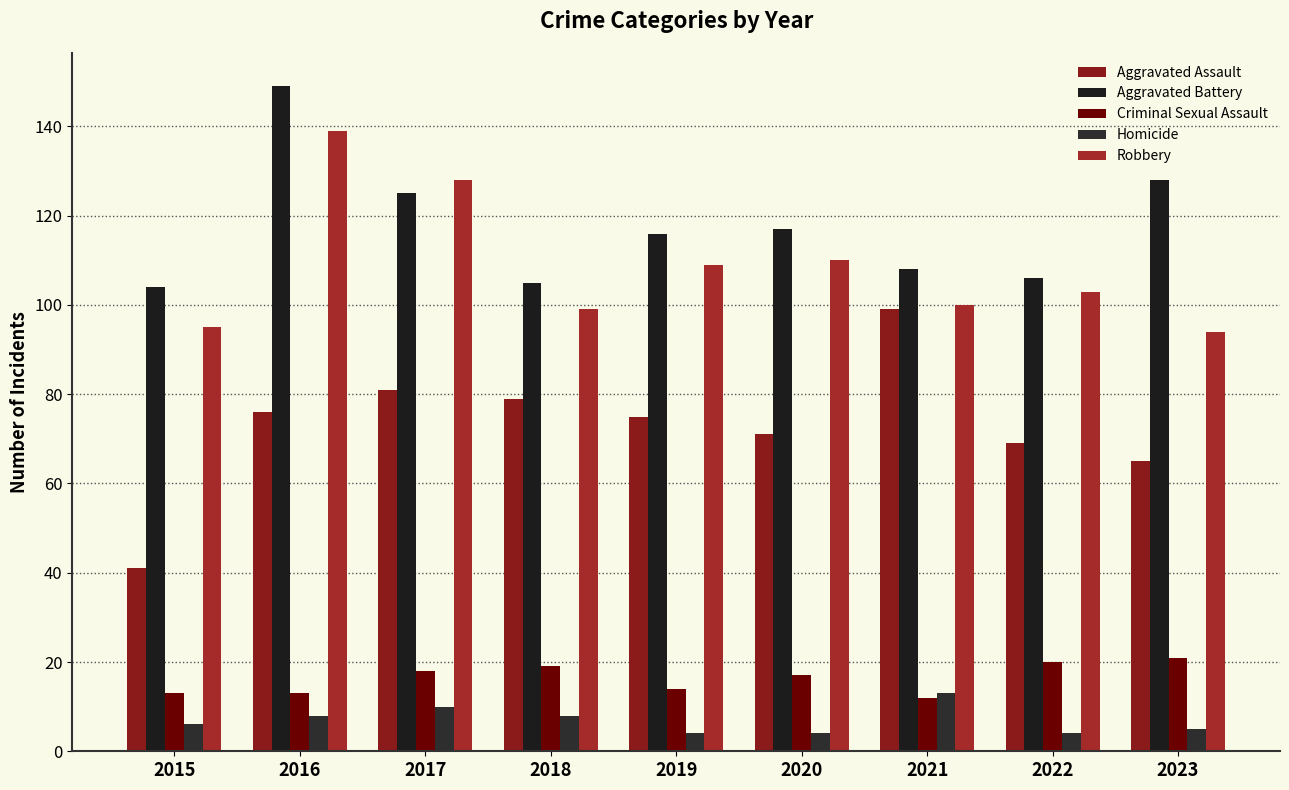

How many bars are there in each group?

5